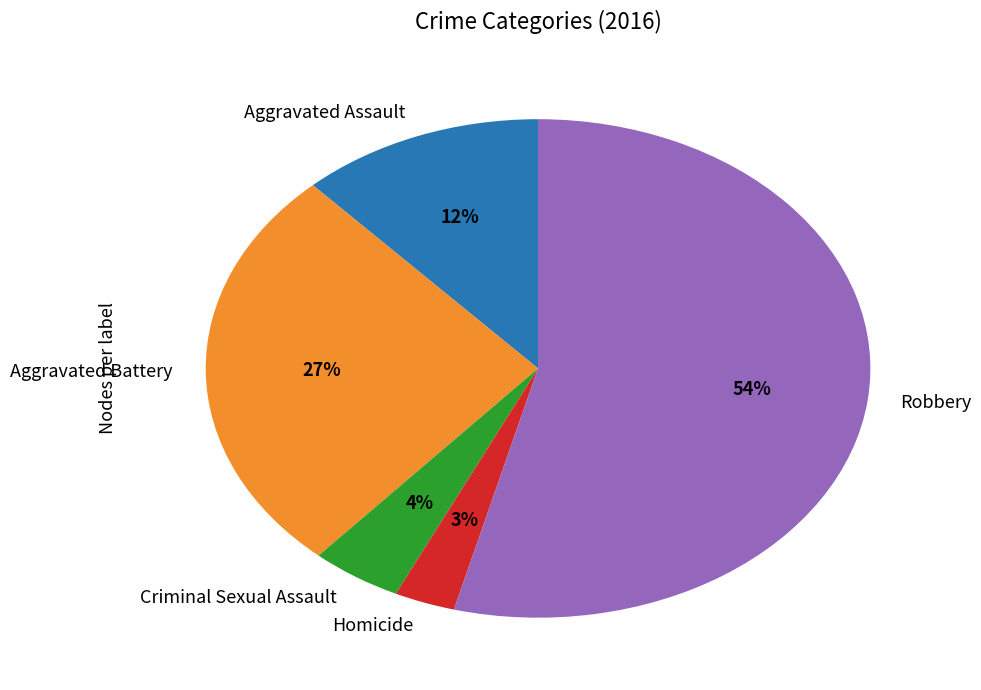

To the nearest percent, what is the difference between the largest and smallest slice percentages?

51%